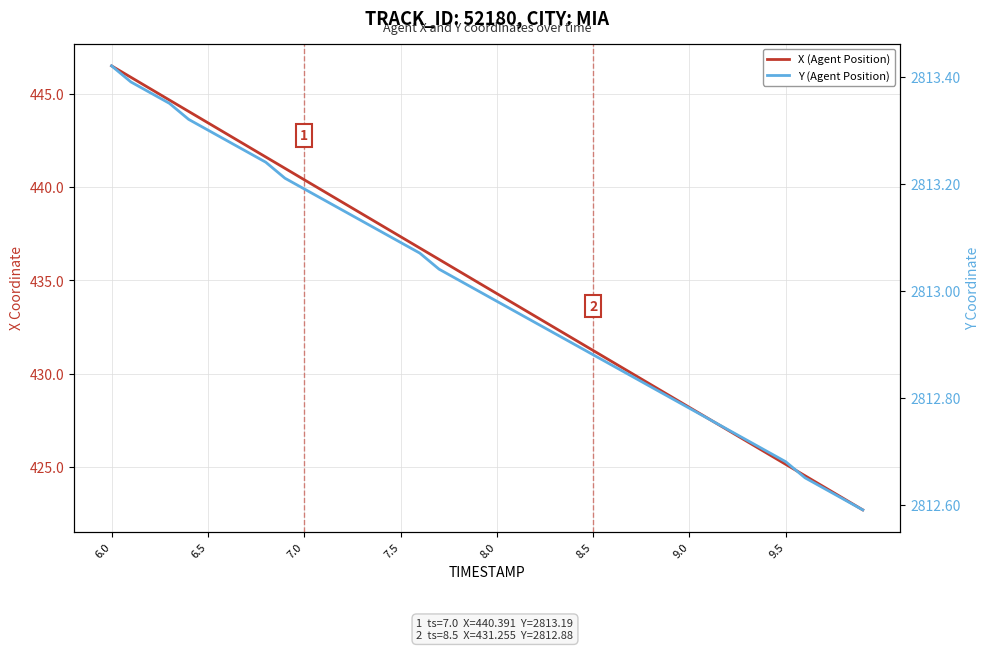

At which label does X (Agent Position) reach its peak?

6.0